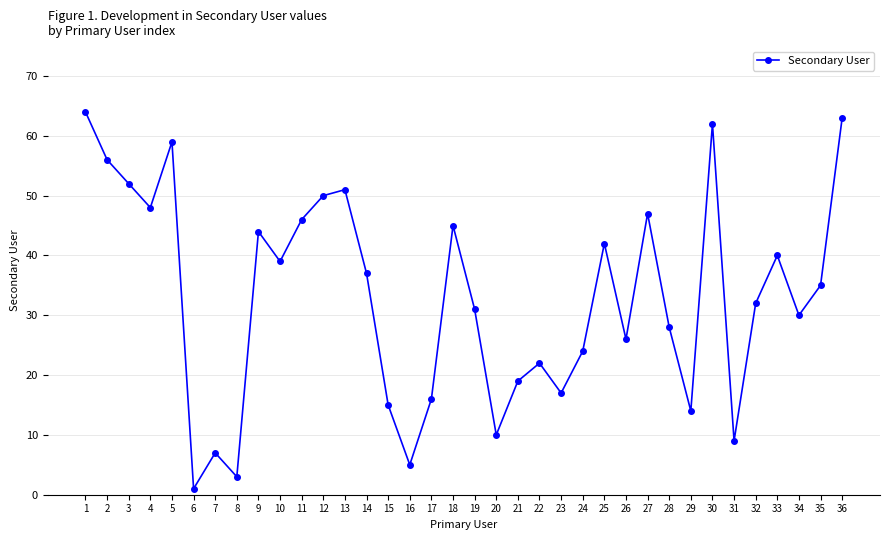

Which label corresponds to the largest value in the chart?

1